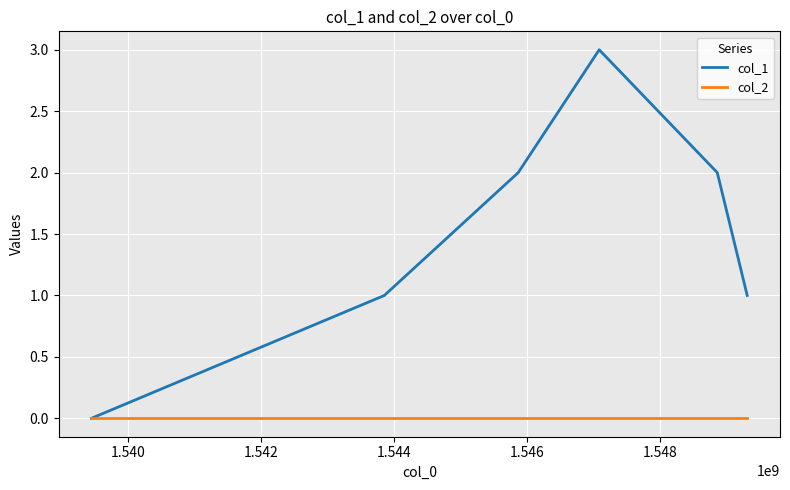

Which series has the widest spread of values?

col_1